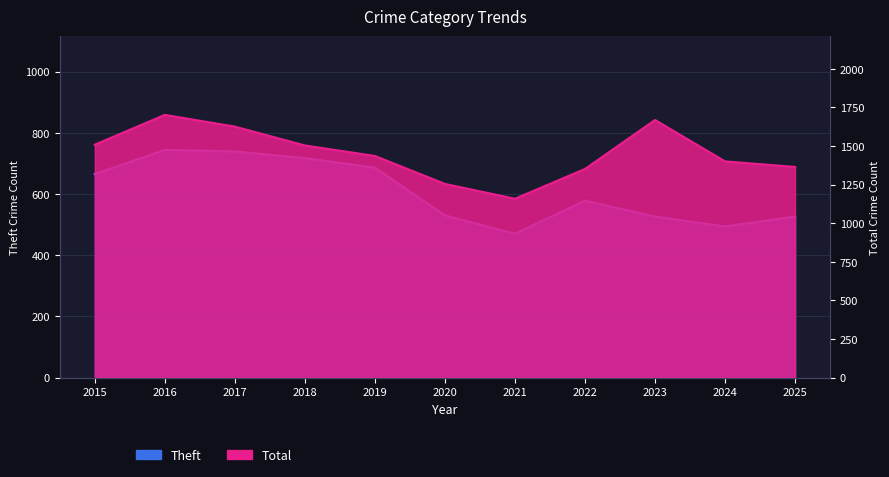

What is the difference between the highest and lowest values at 2015?

843